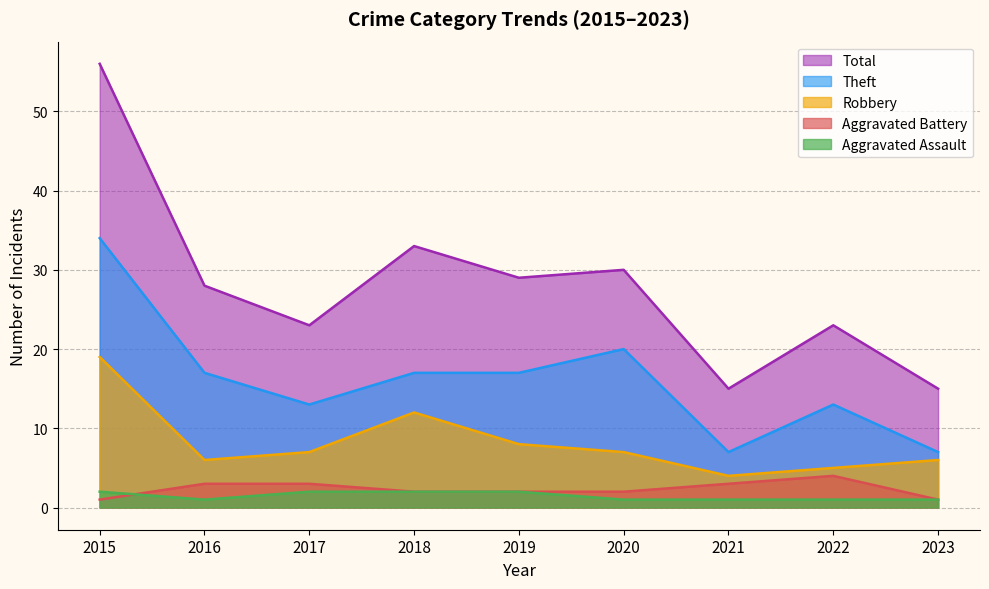

How many Theft values are between 13 and 17?

5